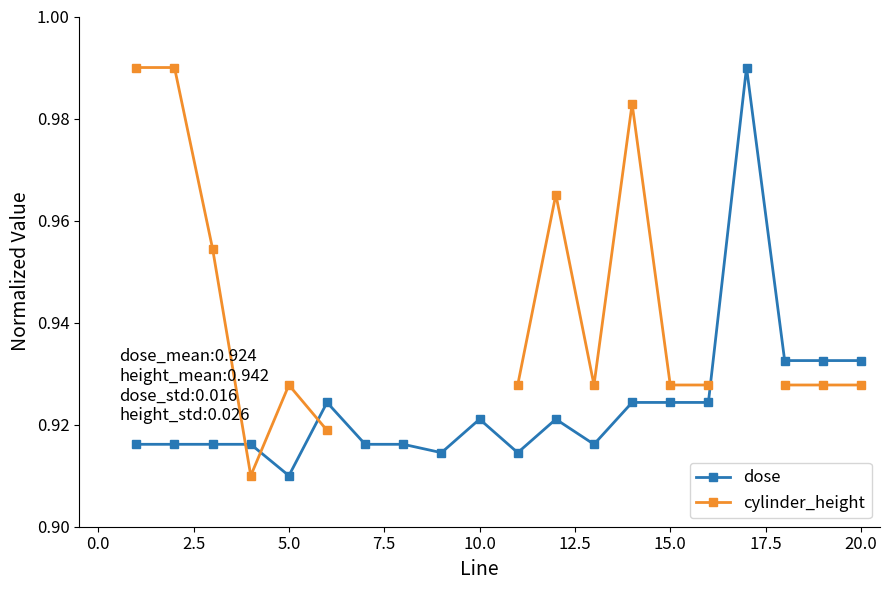

True or false: dose has a value of 0.4 at 10.0.

False